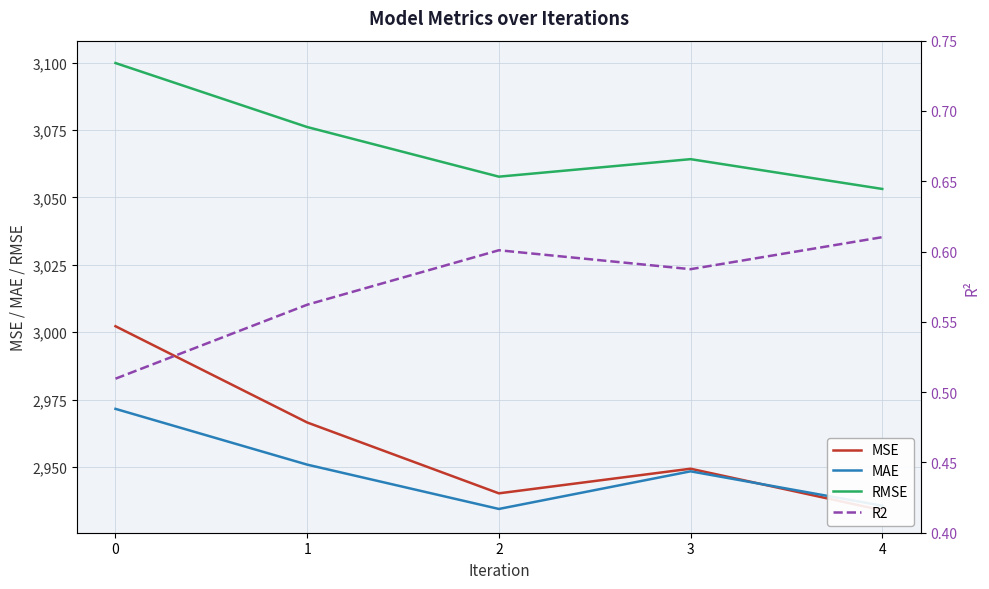

How many times do MSE and MAE cross each other?

1